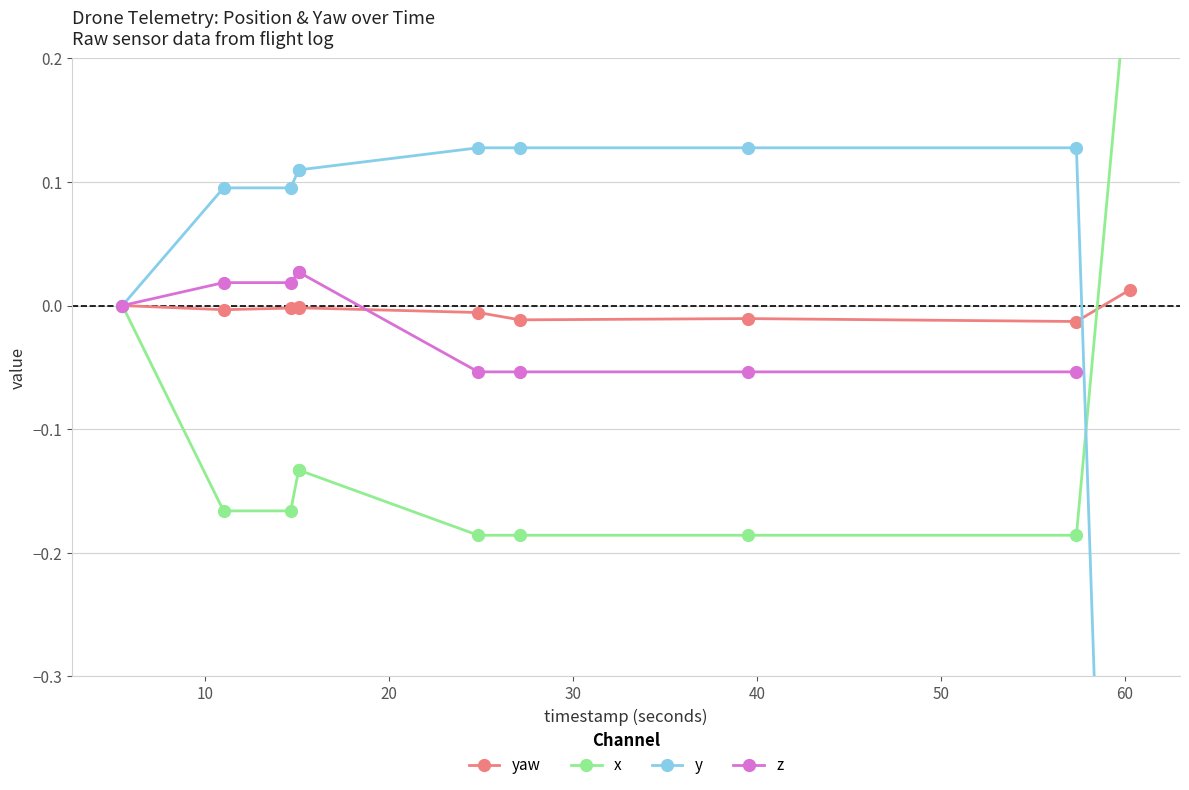

Count the x values in the range 0 to 1.

2